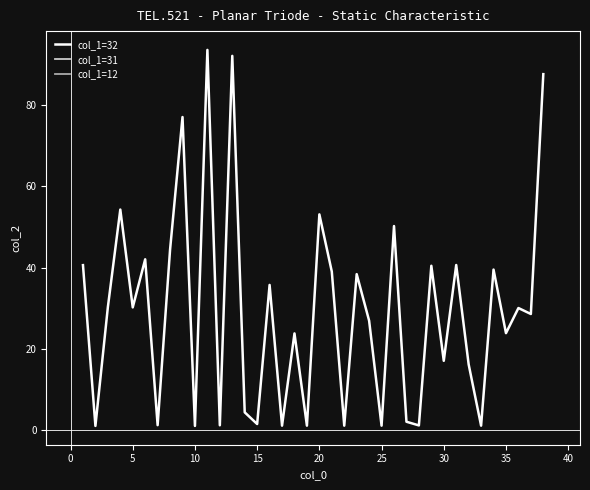

How many points are lower than both their immediate neighbors (excluding endpoints)?

15